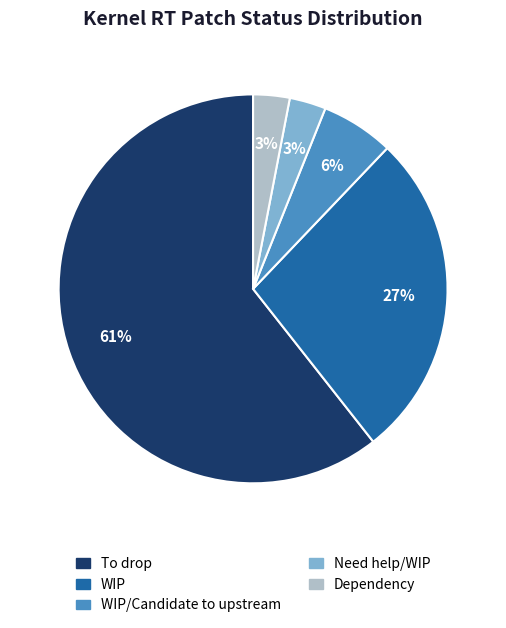

Is To drop the majority of the pie?

Yes